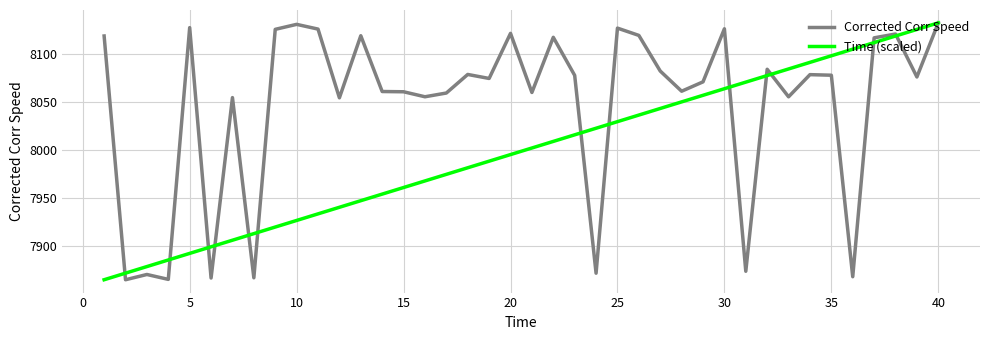

Which series has the largest total across all categories?

Corrected Corr Speed